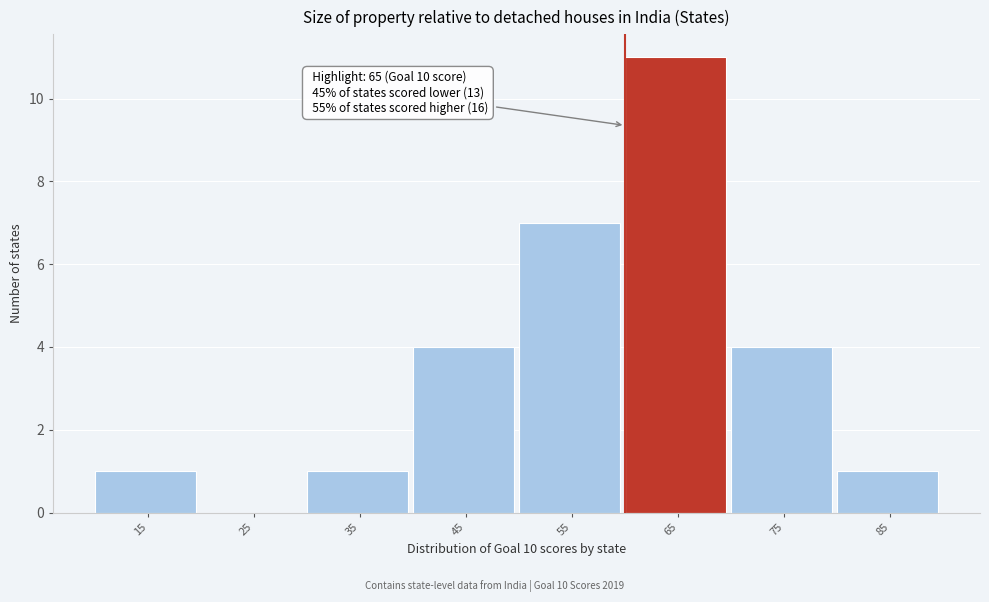

Reading left to right, transcribe all the data shown in this chart.

15=1	25=0	35=1	45=4	55=7	65=11	75=4	85=1